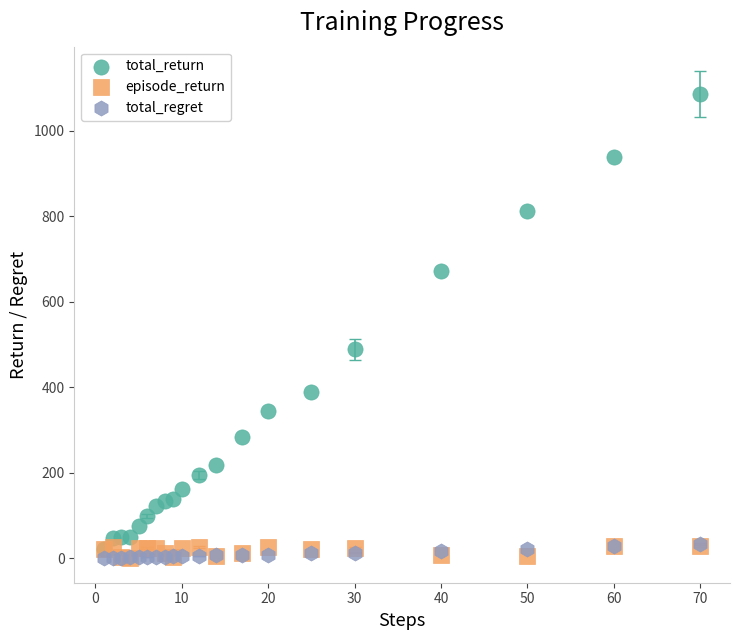

In the total_return series, what Y value is closest to 553?

489.0